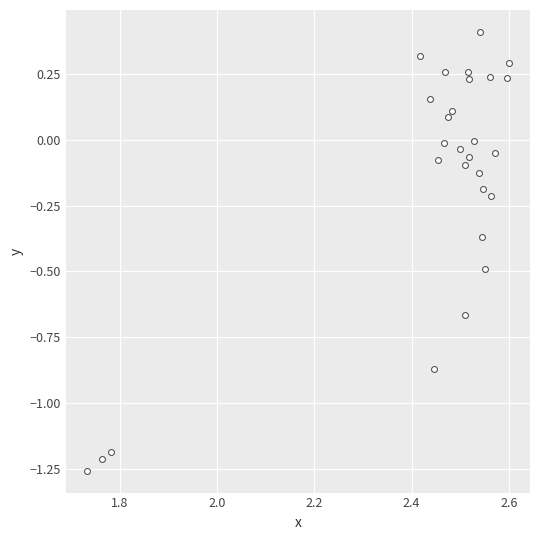

What is the range of X values (max minus min)?

0.9